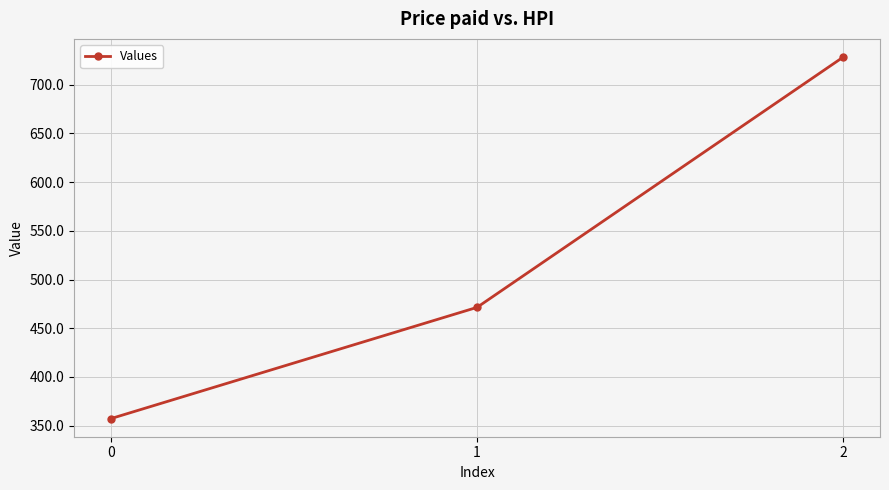

How many lines are shown in the chart?

1